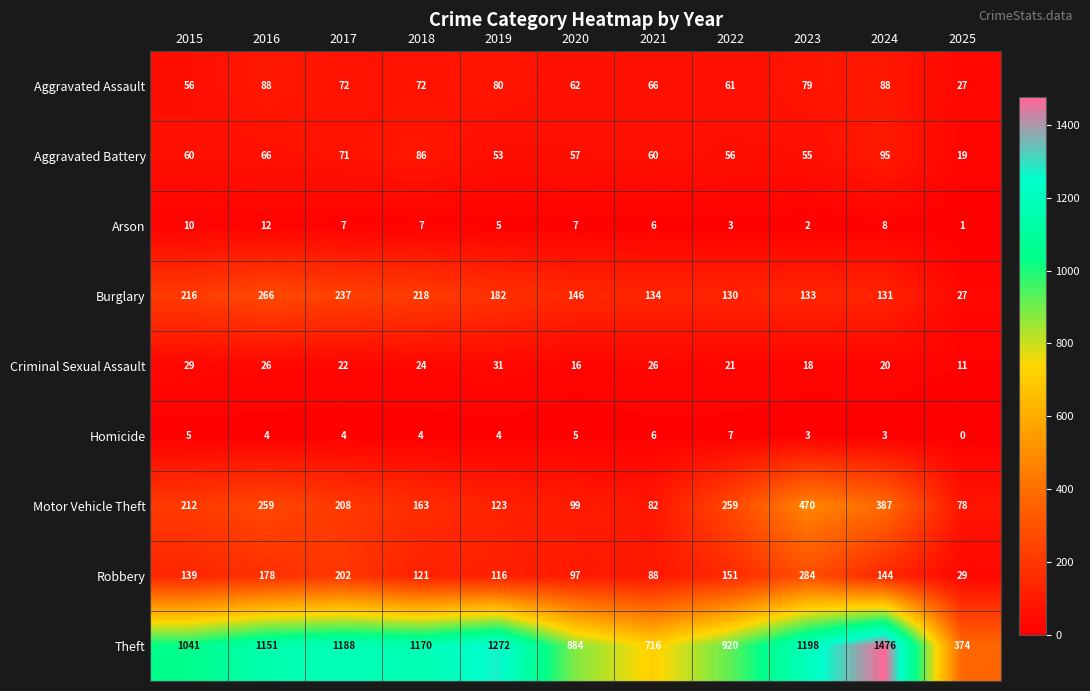

Which series changed the most between 2017 and 2022?

Theft